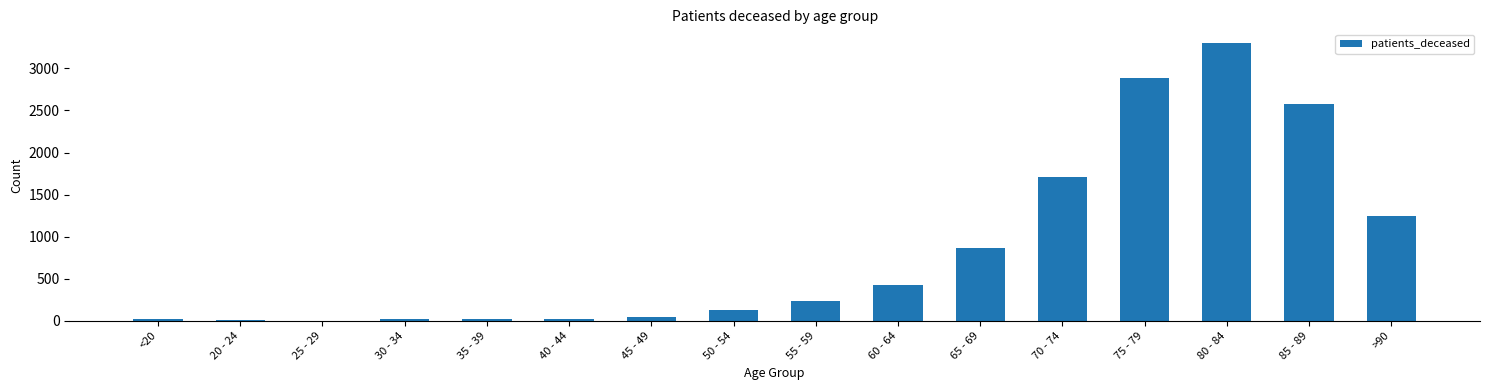

True or false: the data shows 3299 at 80 - 84.

True